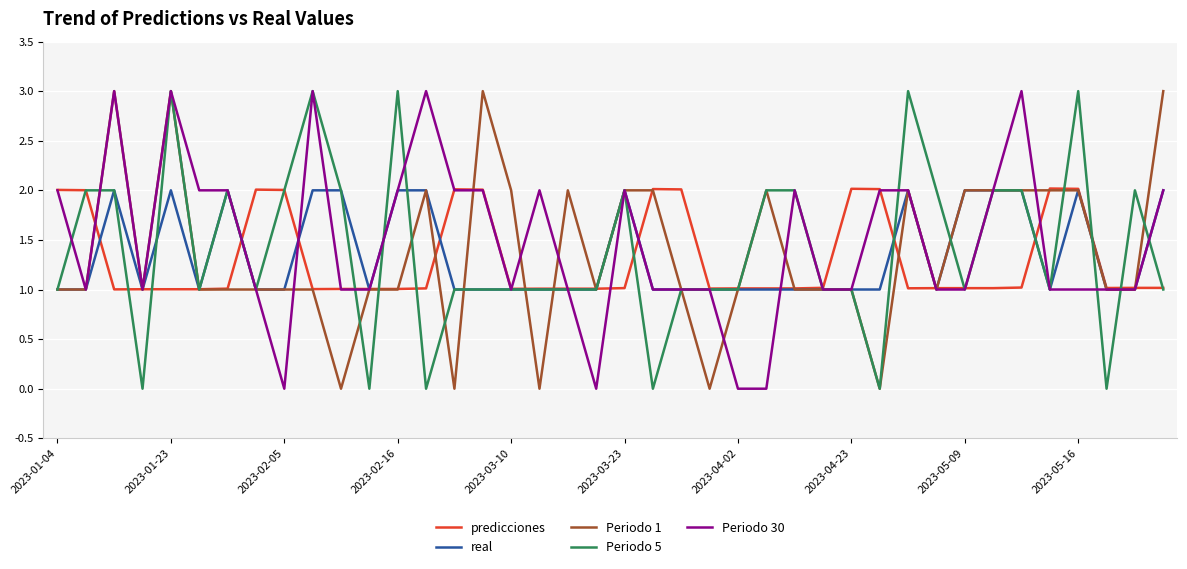

What is the highest value of the predicciones series?

2.0